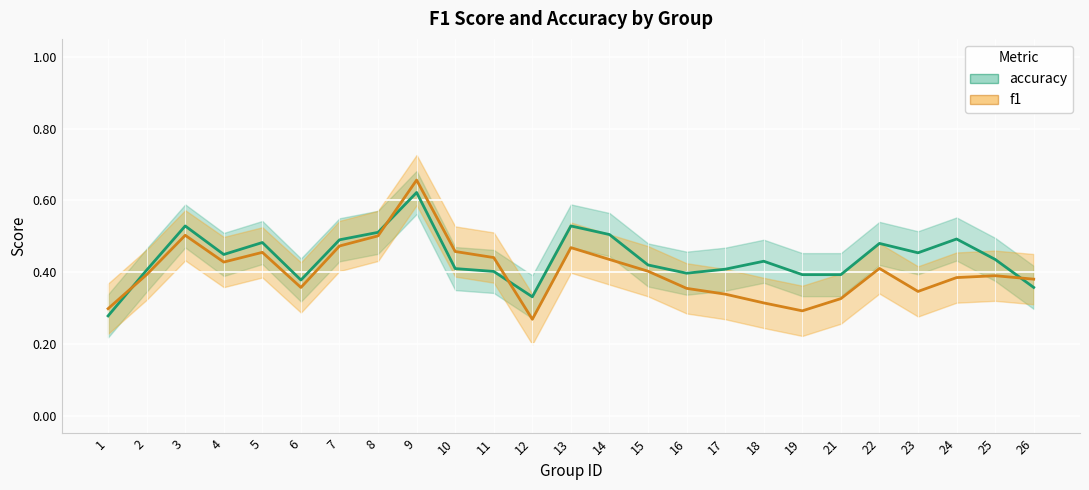

True or false: f1 has more than 2 interior local peaks.

True